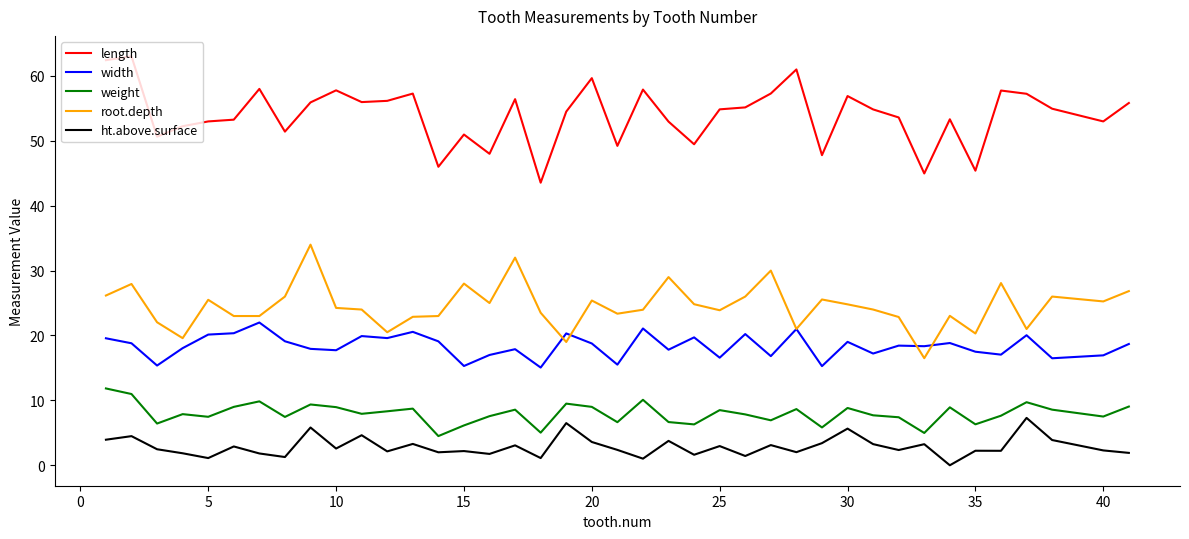

Rank the series by their maximum value, from lowest to highest.

ht.above.surface, weight, width, root.depth, length